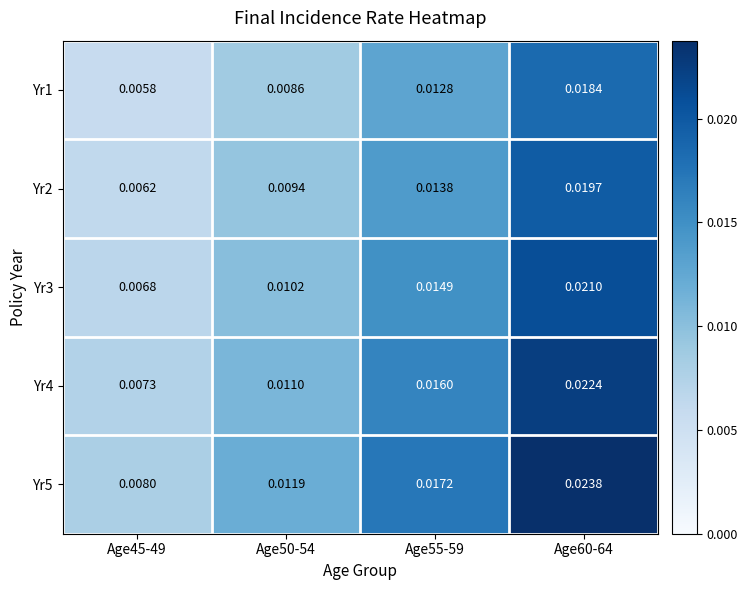

Is the value of Yr5 at Age45-49 greater than the value of Yr1 at Age55-59?

No